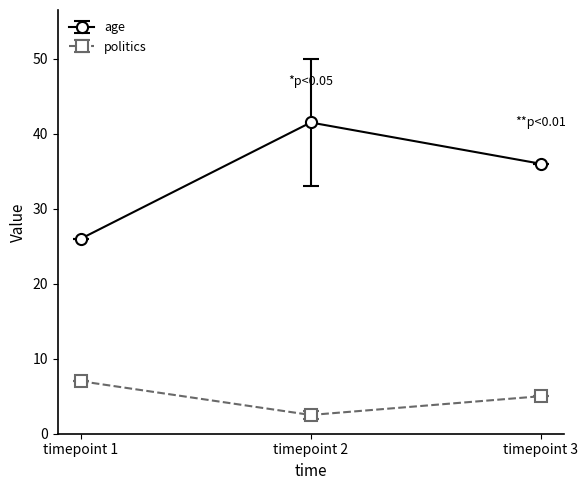

Rank the series at timepoint 3 from lowest to highest value.

politics, age